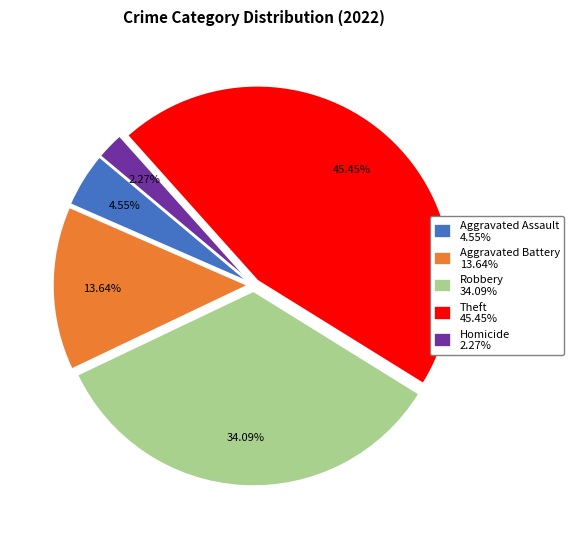

Count the number of slices in the pie.

5